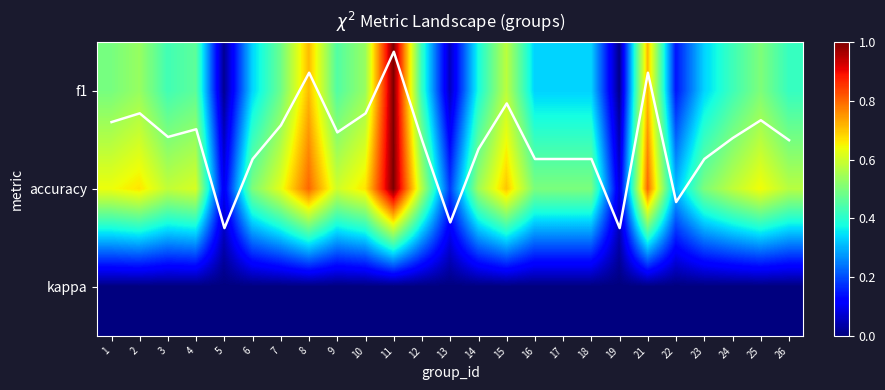

Which series changed the most between 17 and 23?

f1 trend